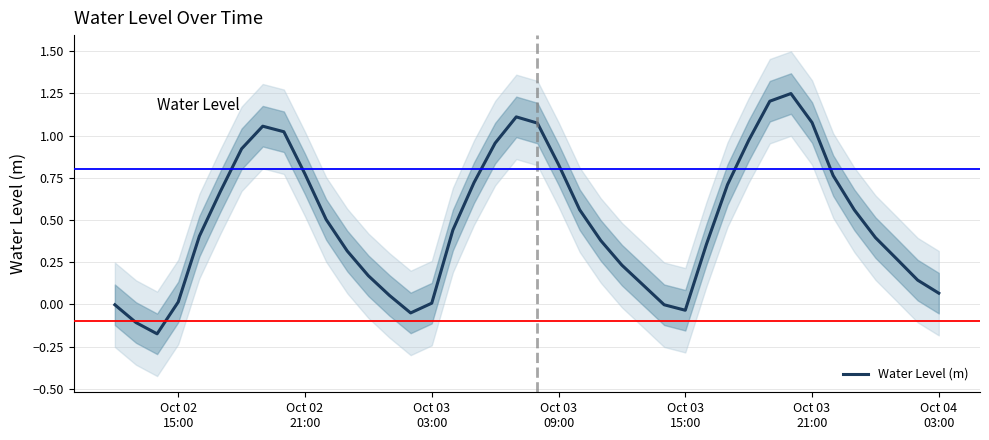

Reading left to right, list all the values displayed in this chart.

-0.0	-0.1	-0.2	0.0	0.4	0.7	0.9	1.1	1.0	0.8	0.5	0.3	0.2	0.1	-0.1	0.0	0.4	0.7	1.0	1.1	1.1	0.8	0.6	0.4	0.2	0.1	-0.0	-0.0	0.4	0.7	1.0	1.2	1.2	1.1	0.8	0.6	0.4	0.3	0.1	0.1